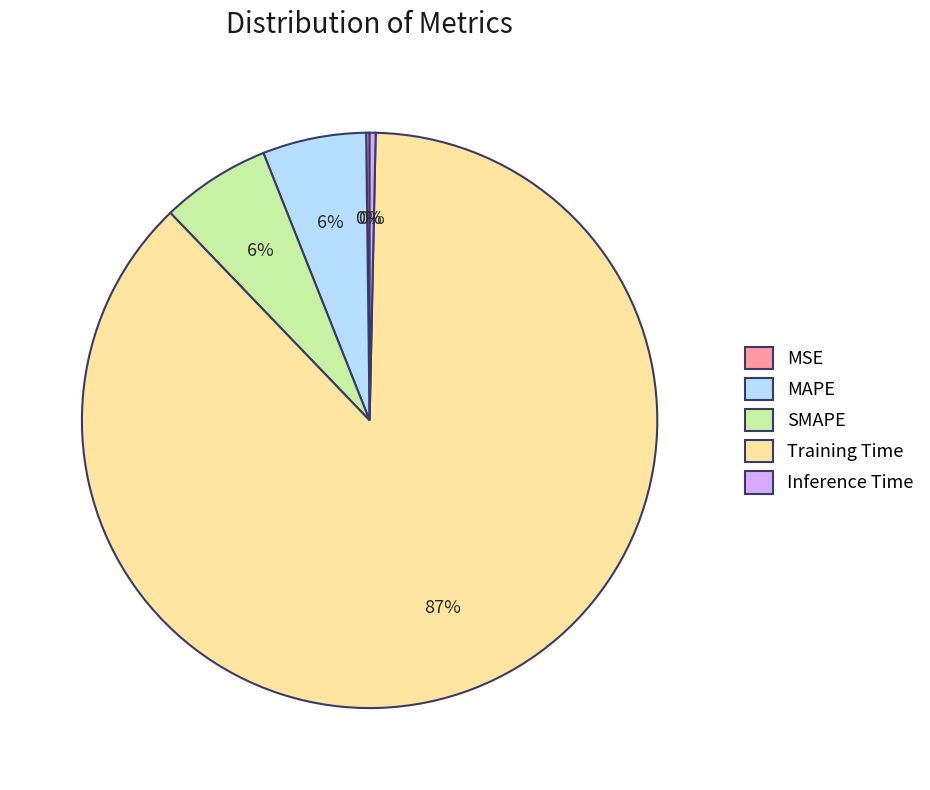

Is it true that SMAPE is 1% of the pie?

False